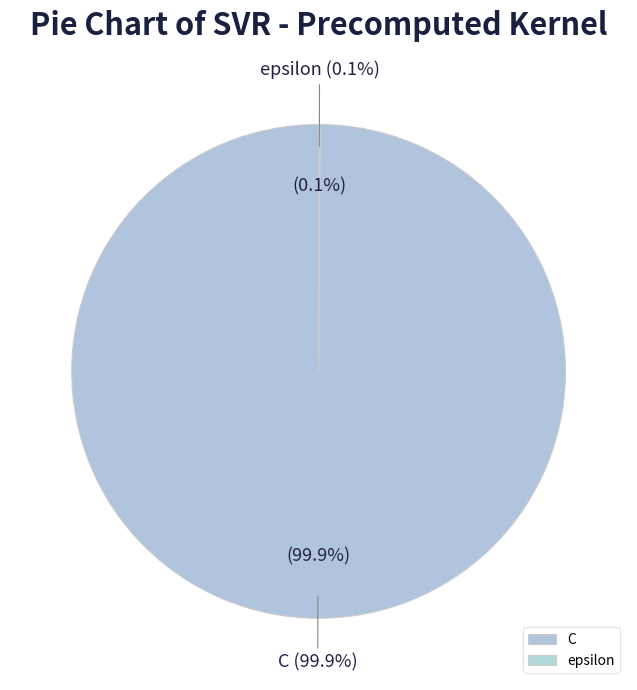

Count the number of slices in the pie.

2